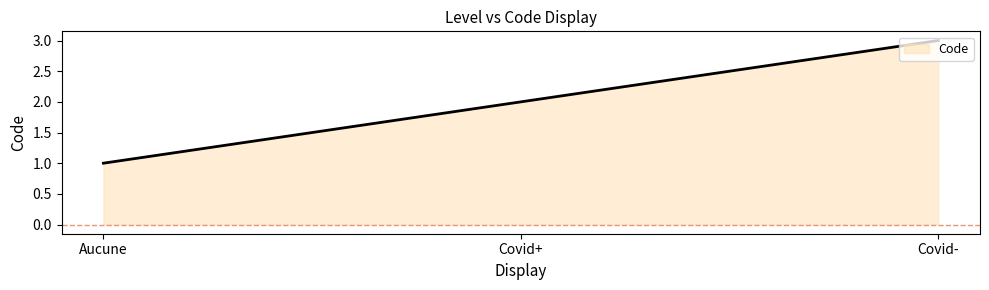

What is the ratio of the value at Covid- to the value at Covid+?

1.5